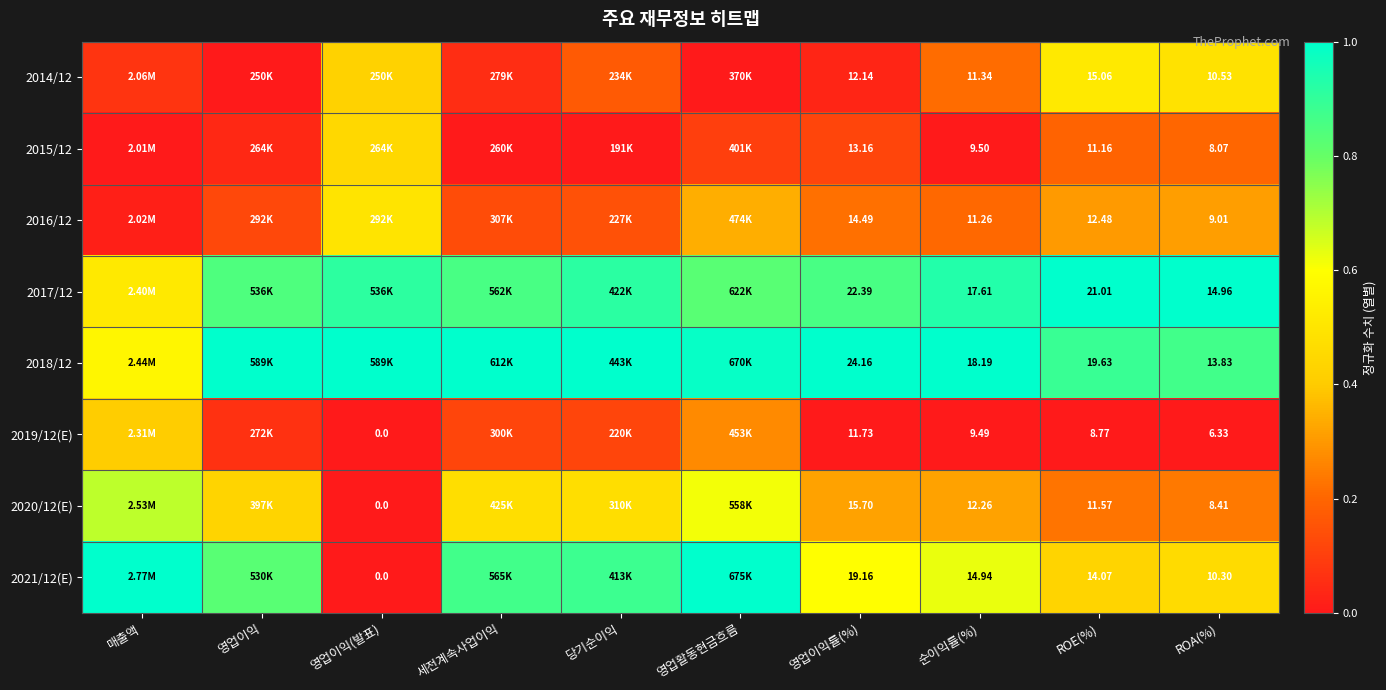

At which category is the sum across all series the highest?

영업활동현금흐름